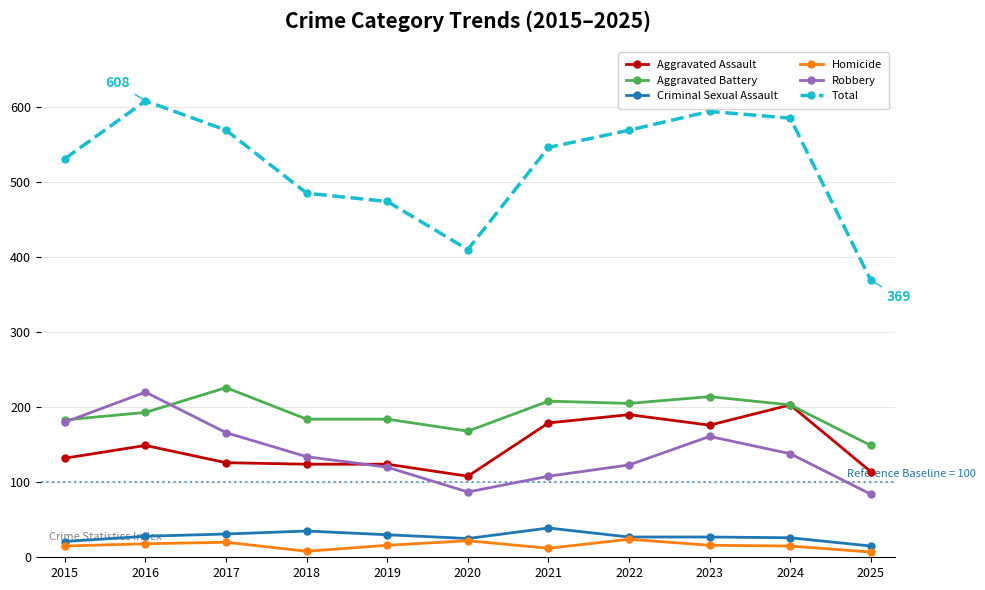

In Robbery, how many points are higher than both neighbors (excluding endpoints)?

2